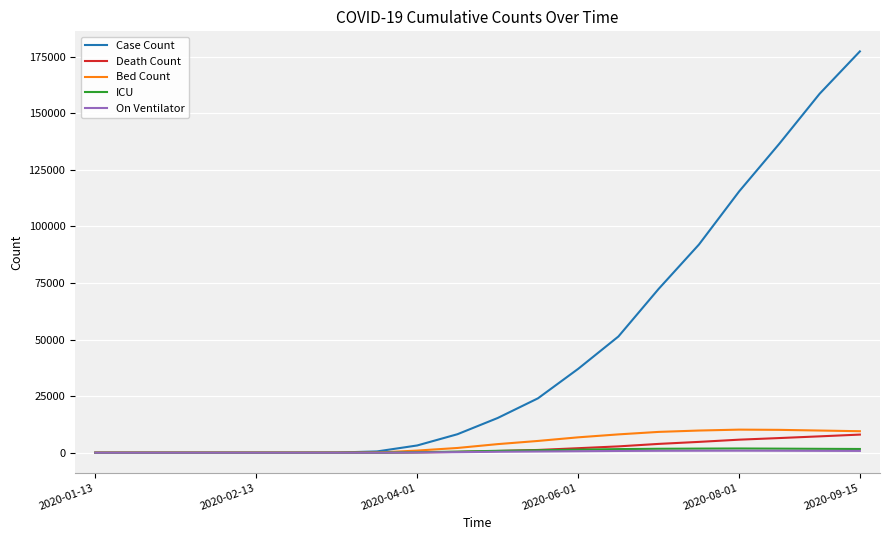

Which series has the widest spread of values?

Case Count